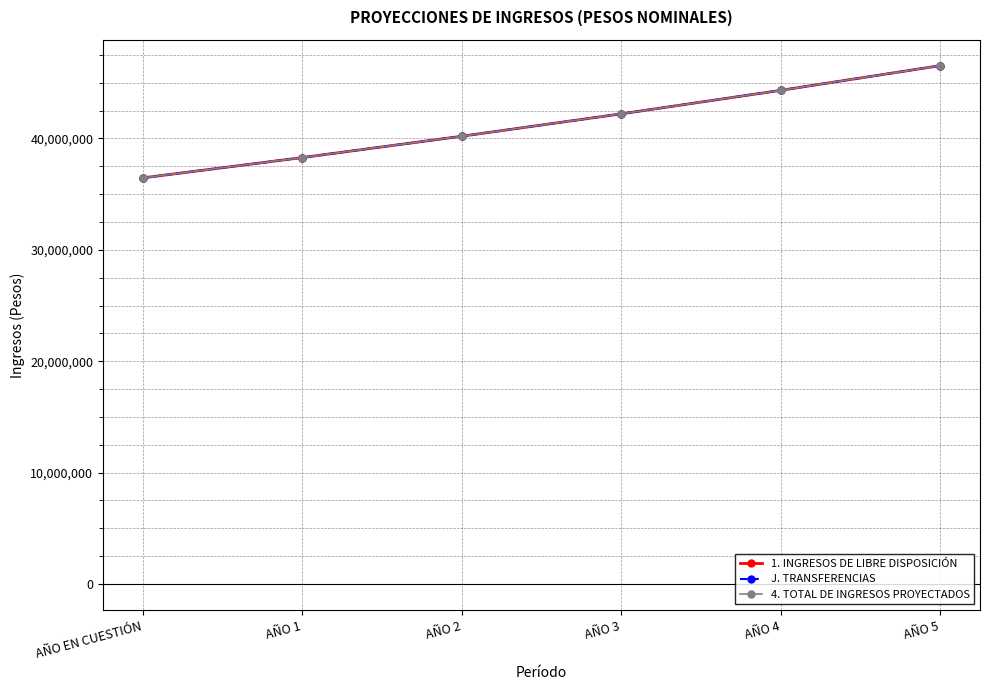

Does the chart have visible grid lines?

Yes